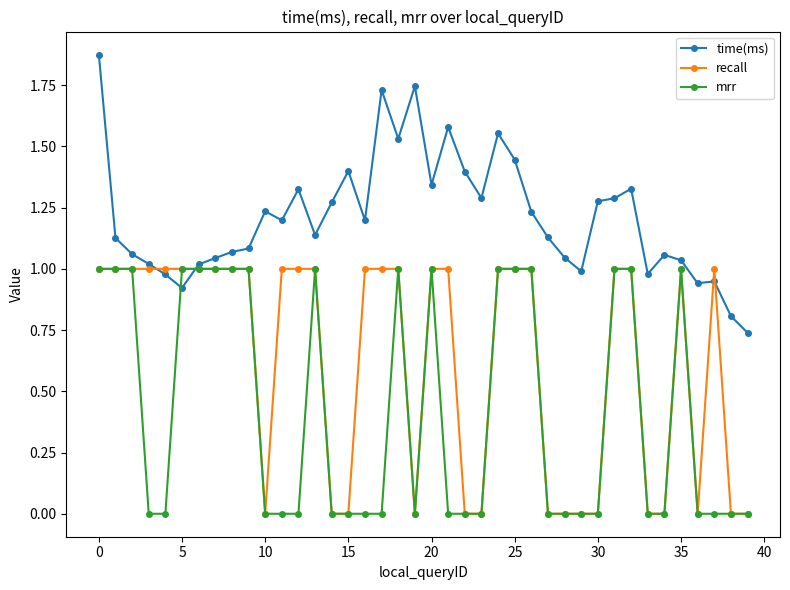

Which series has the largest total across all categories?

time(ms)